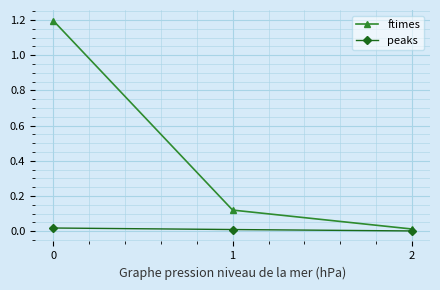

The value of ftimes at 0 is 0.5. True or false?

False